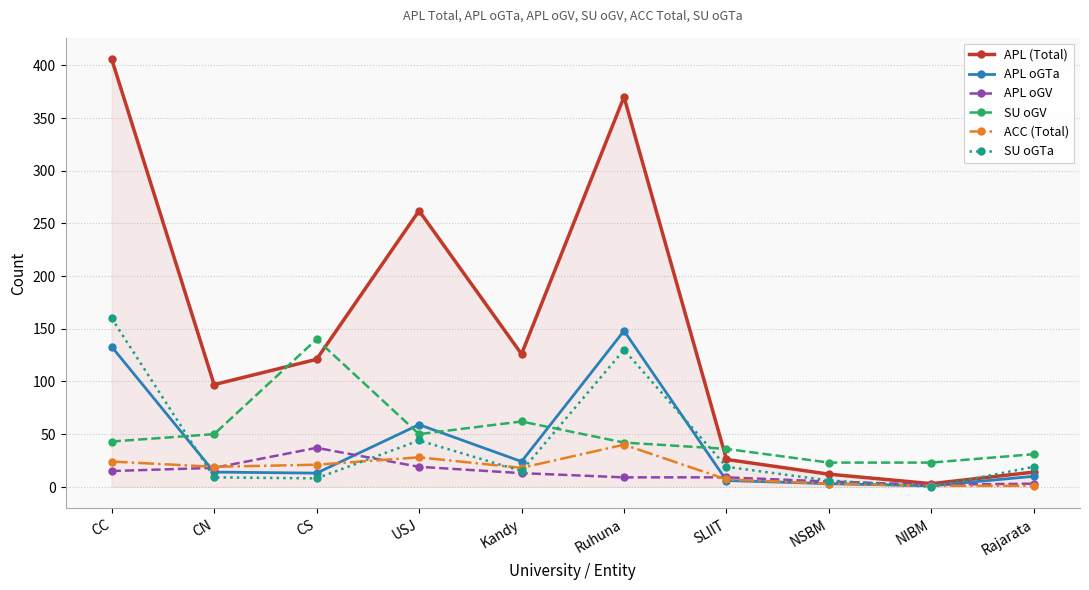

Count the number of categories in the chart.

10